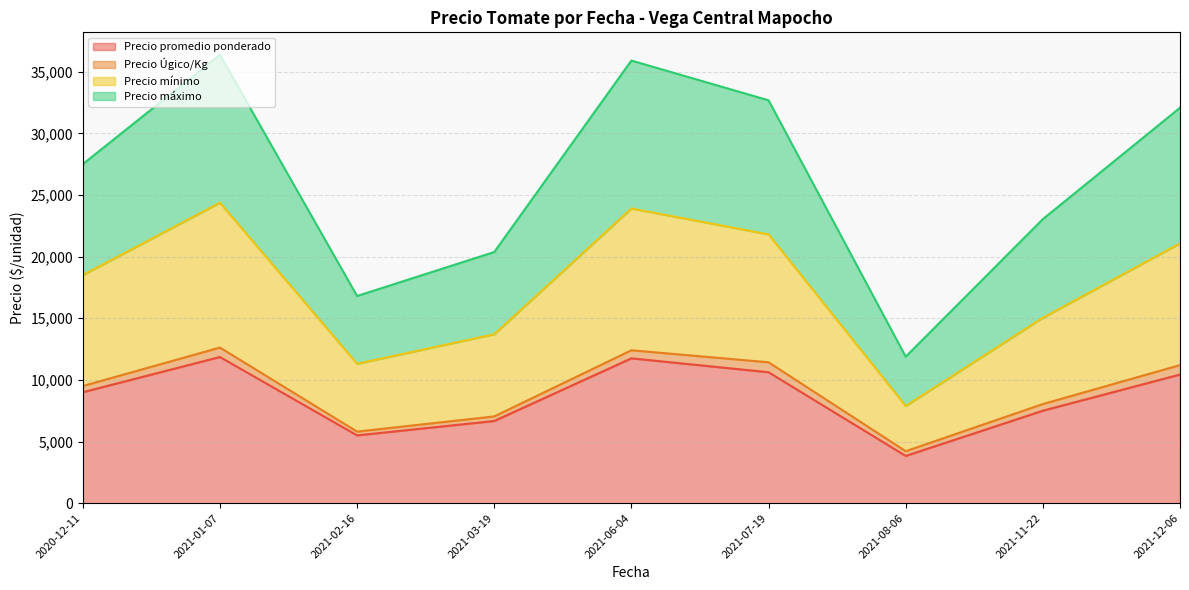

Rank the series at 2021-03-19 from lowest to highest value.

Precio Úgico/Kg, Precio promedio ponderado, Precio mínimo, Precio máximo